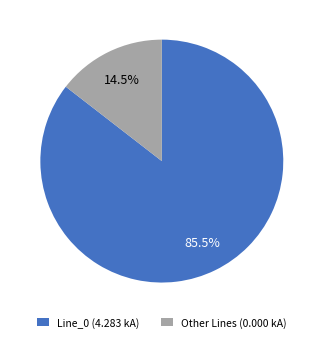

Which category has the biggest portion of the pie?

Line_0 (4.283 kA)